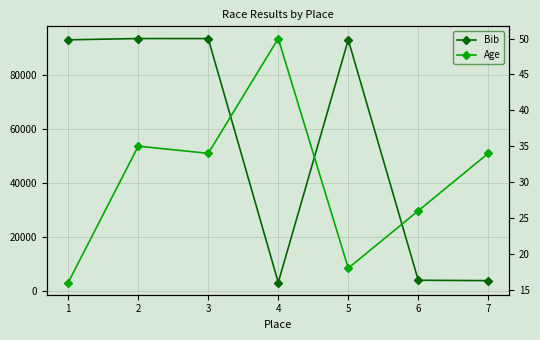

What is the sum of all Bib values?

383769